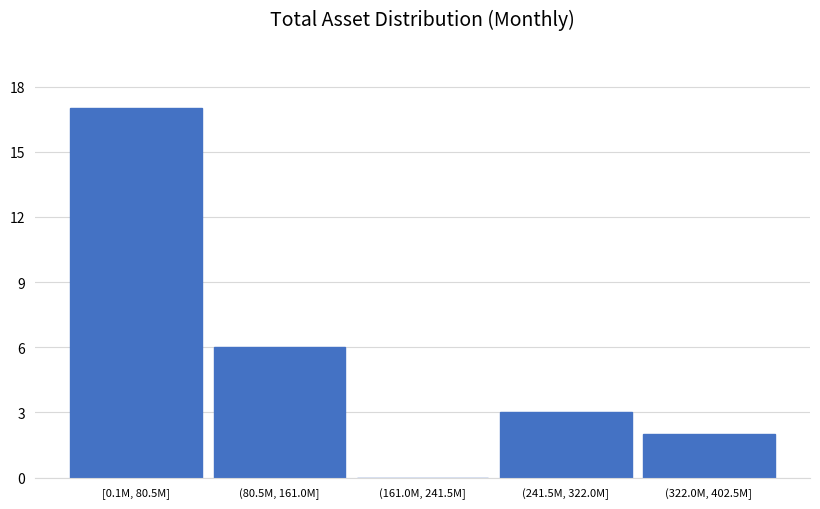

Reading left to right, what are all the values shown in this chart?

[0.1M, 80.5M]=17	(80.5M, 161.0M]=6	(161.0M, 241.5M]=0	(241.5M, 322.0M]=3	(322.0M, 402.5M]=2